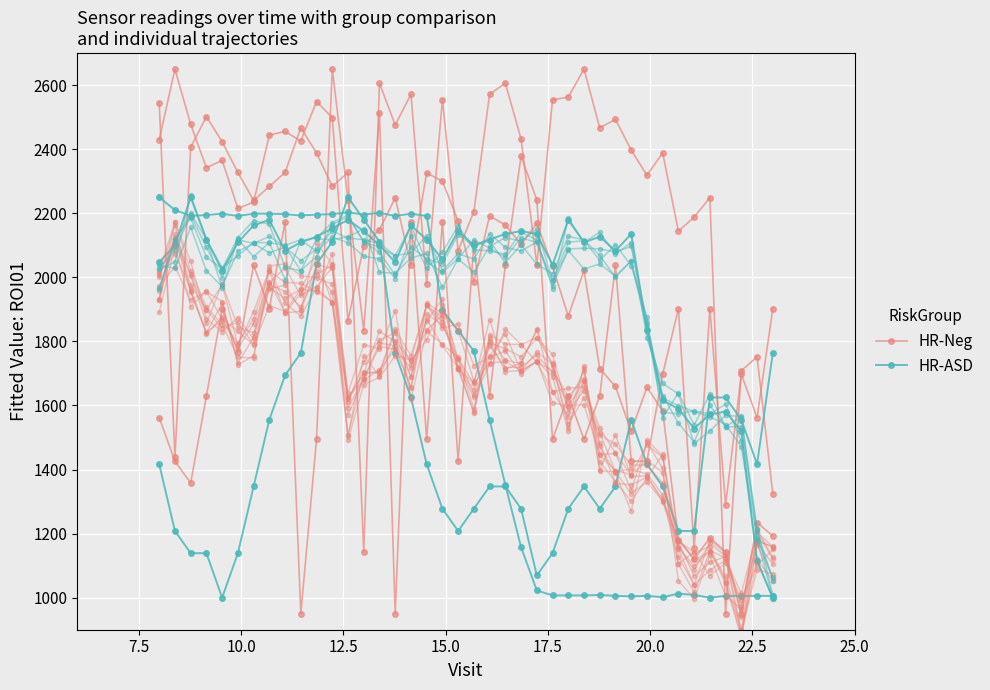

At which label does HR-ASD first exceed 2109?

10.0